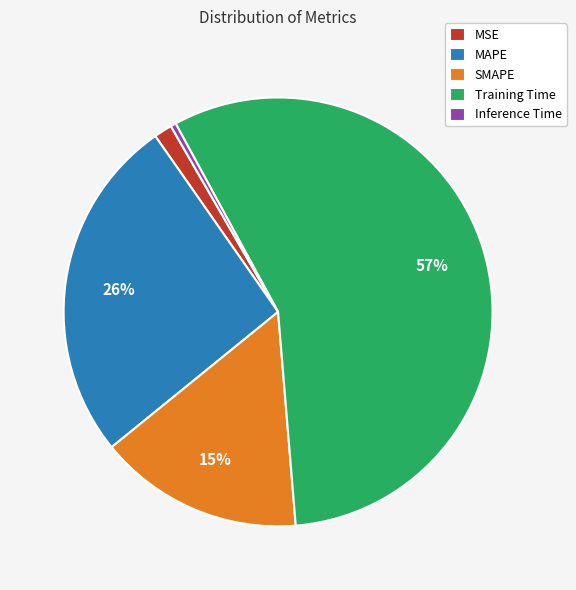

The SMAPE slice represents 5% of the pie. True or false?

False